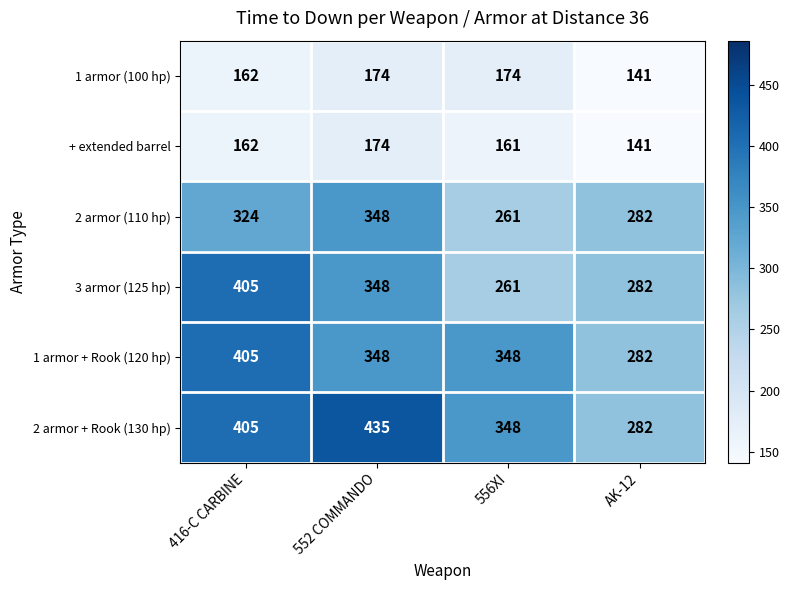

Which label corresponds to the smallest value in the chart?

AK-12